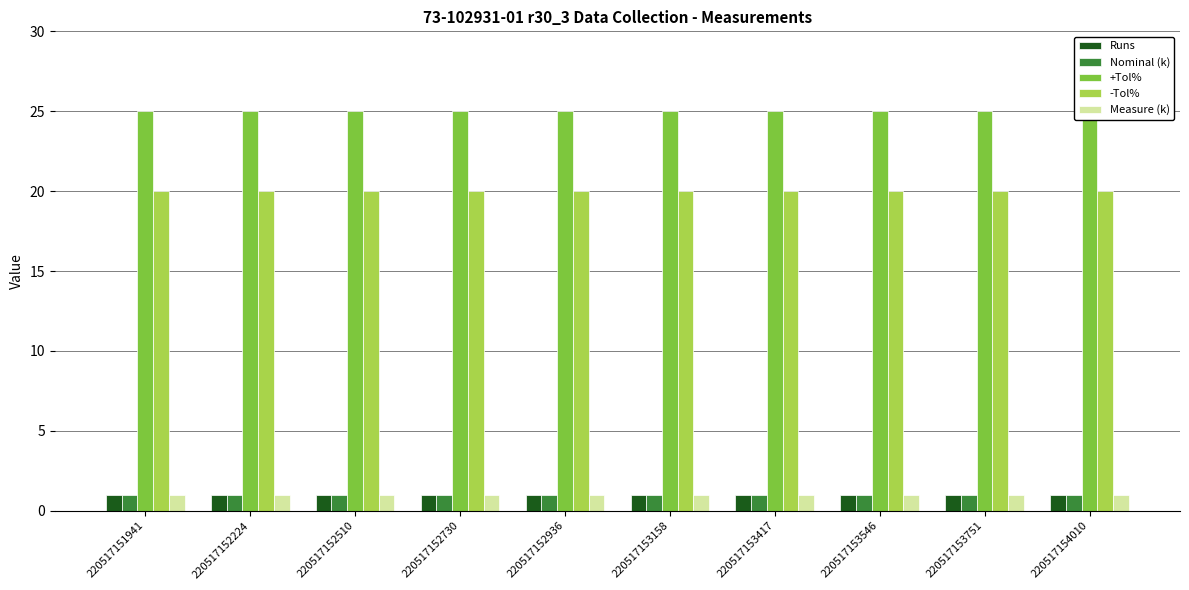

What is the sum of all Nominal (k) values?

10.0